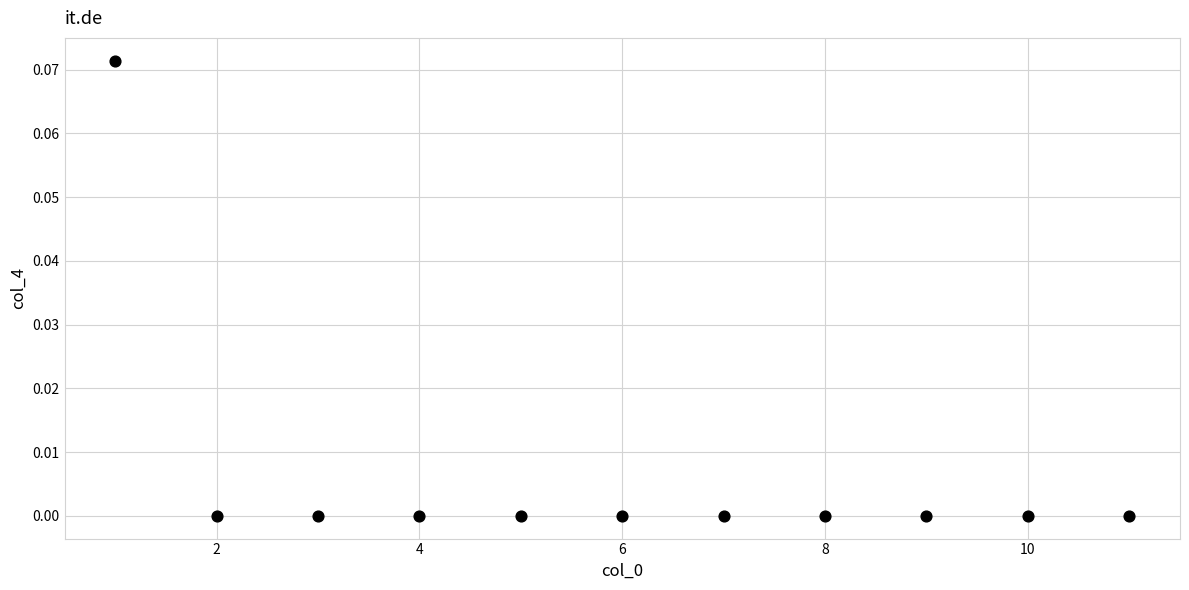

What is the range of X values (max minus min)?

10.0